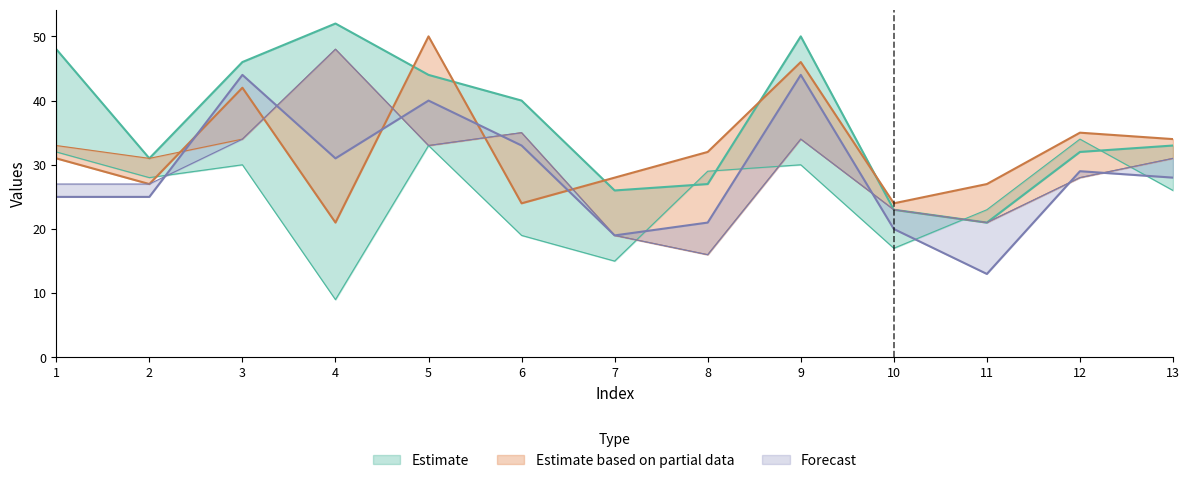

Where is the first local maximum for col_7?

4